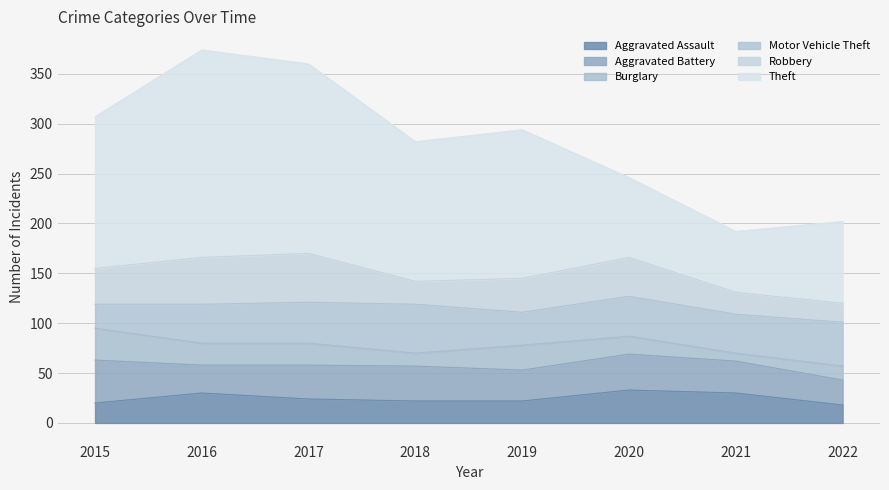

The Theft series shows 152 at 2015. True or false?

True